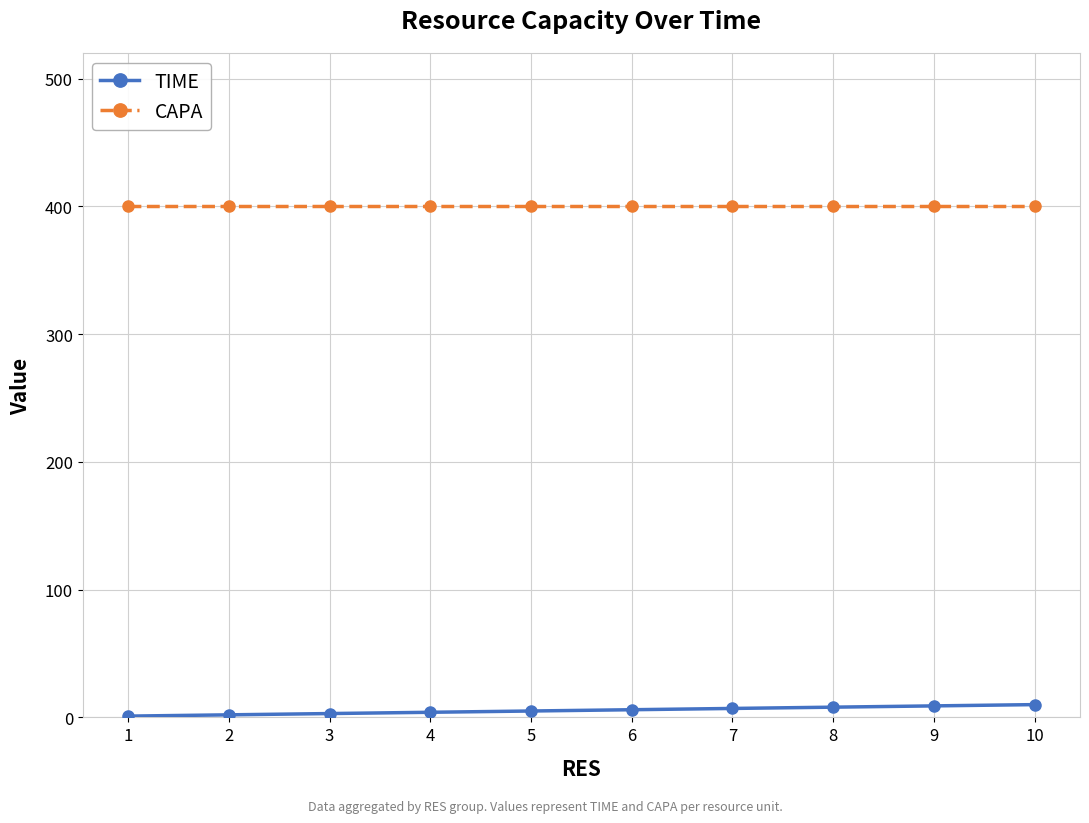

Which series has the largest total across all categories?

CAPA